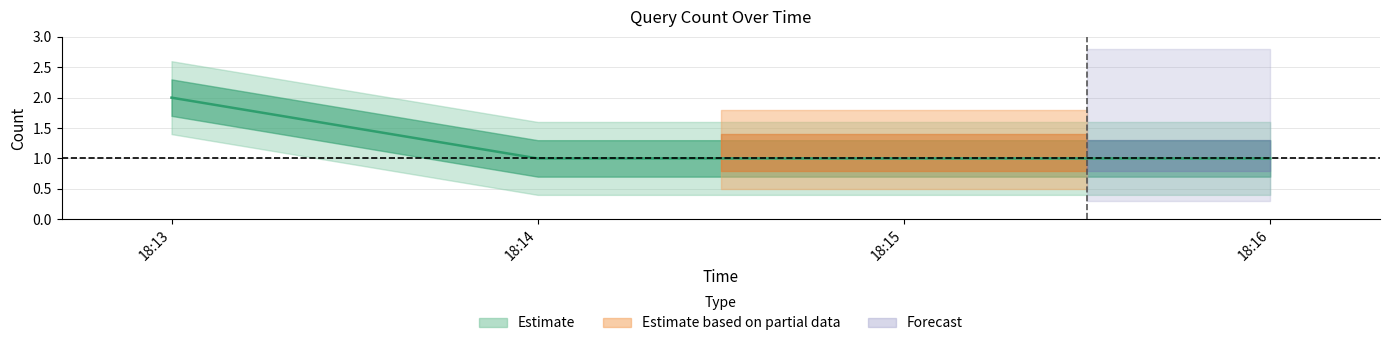

The chart shows a value of 3 at 18:13. True or false?

False